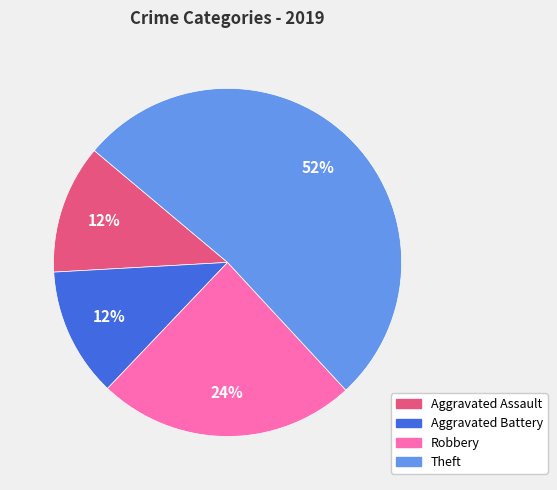

Between Theft and Aggravated Battery, which is larger?

Theft